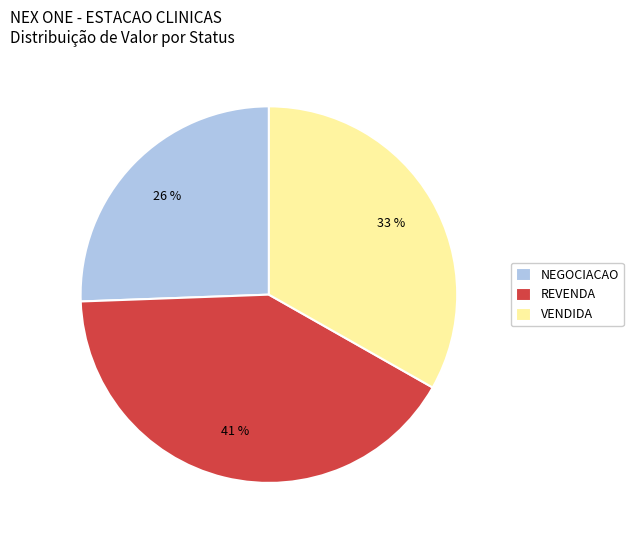

How many slices are in this pie chart?

3